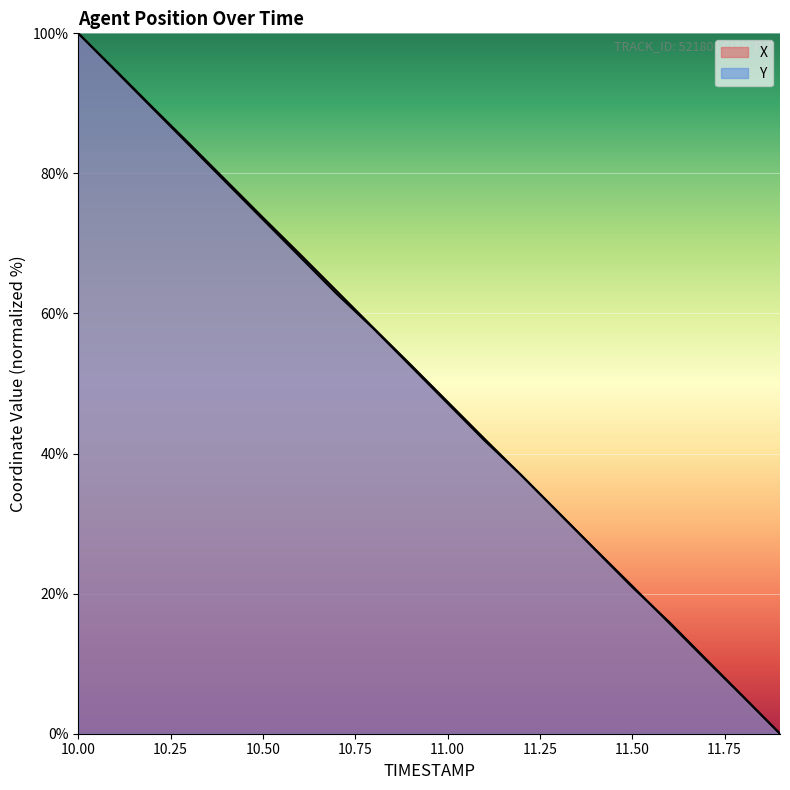

Which label corresponds to the smallest value in the chart?

11.9